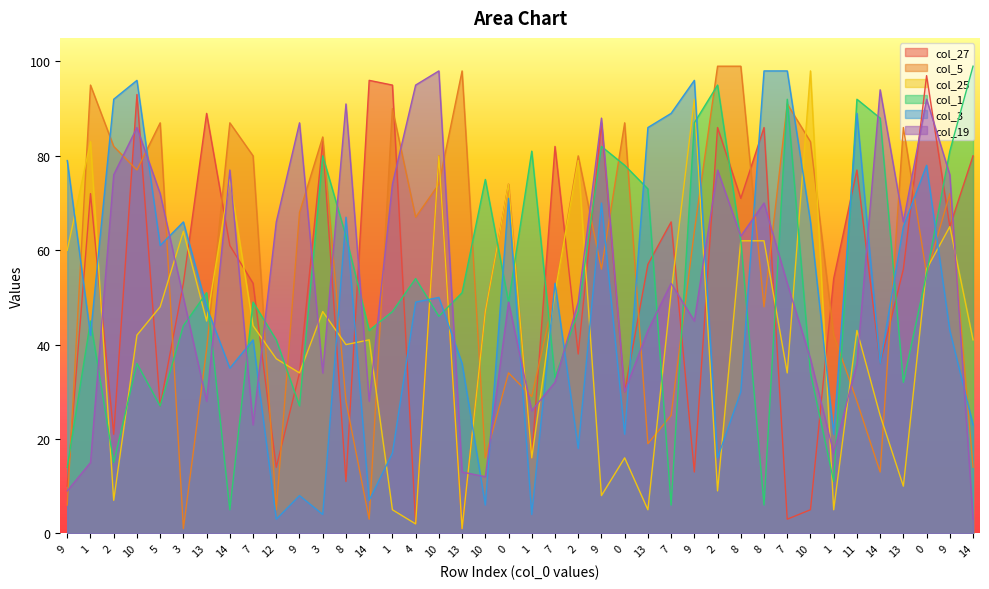

Count the number of categories in the chart.

40